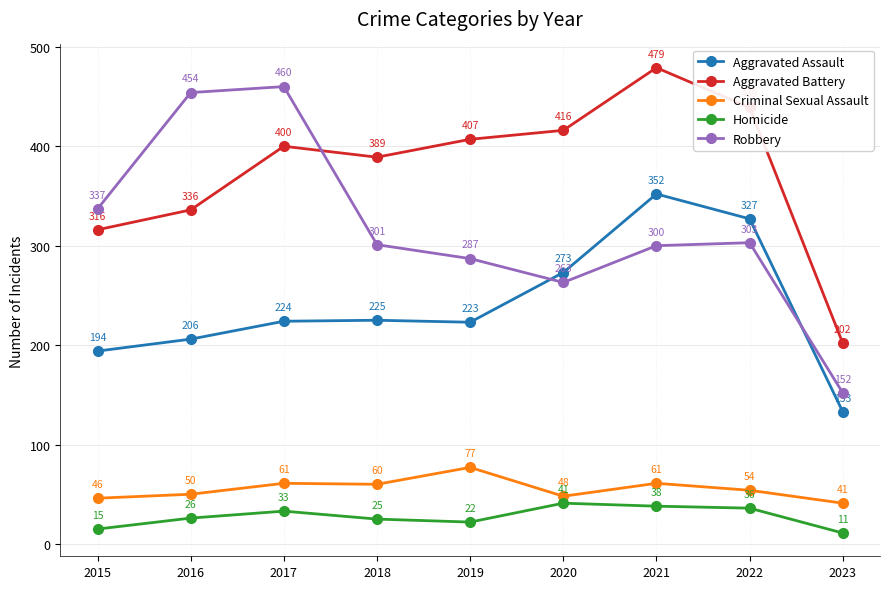

What is the highest value of the Criminal Sexual Assault series?

77